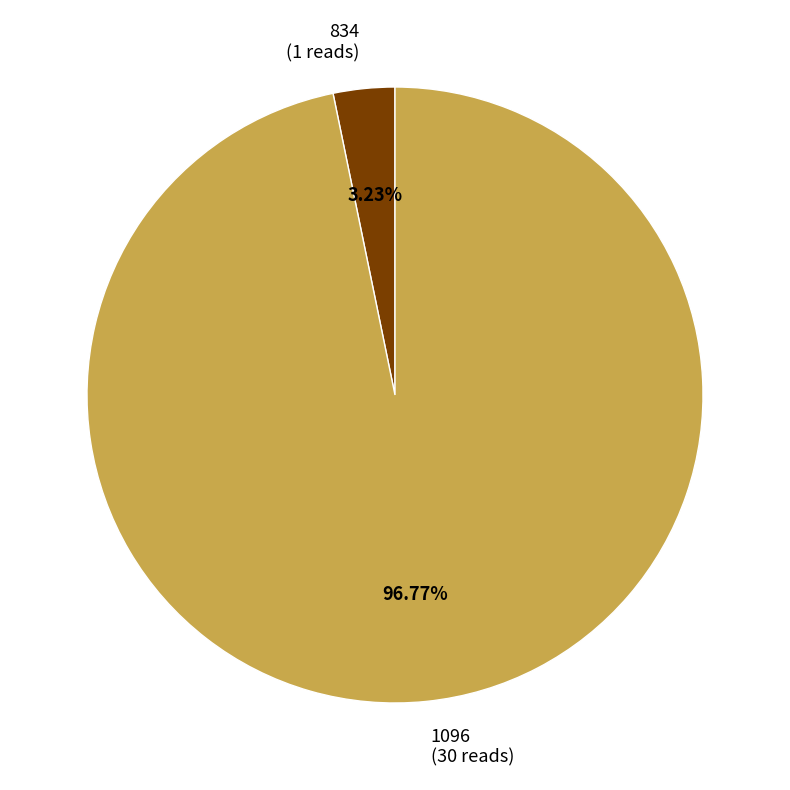

True or false: 834 accounts for 3% of the total.

True